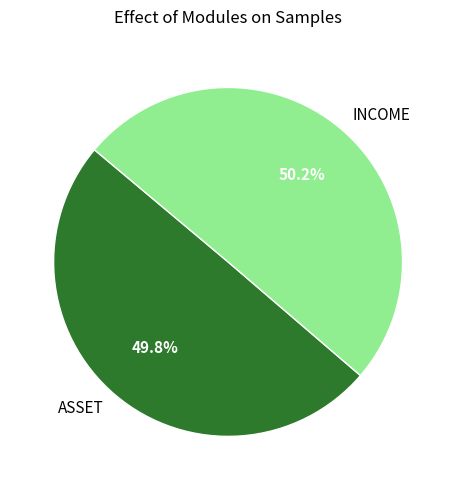

What is the ratio of the value at INCOME to the value at ASSET?

1.0